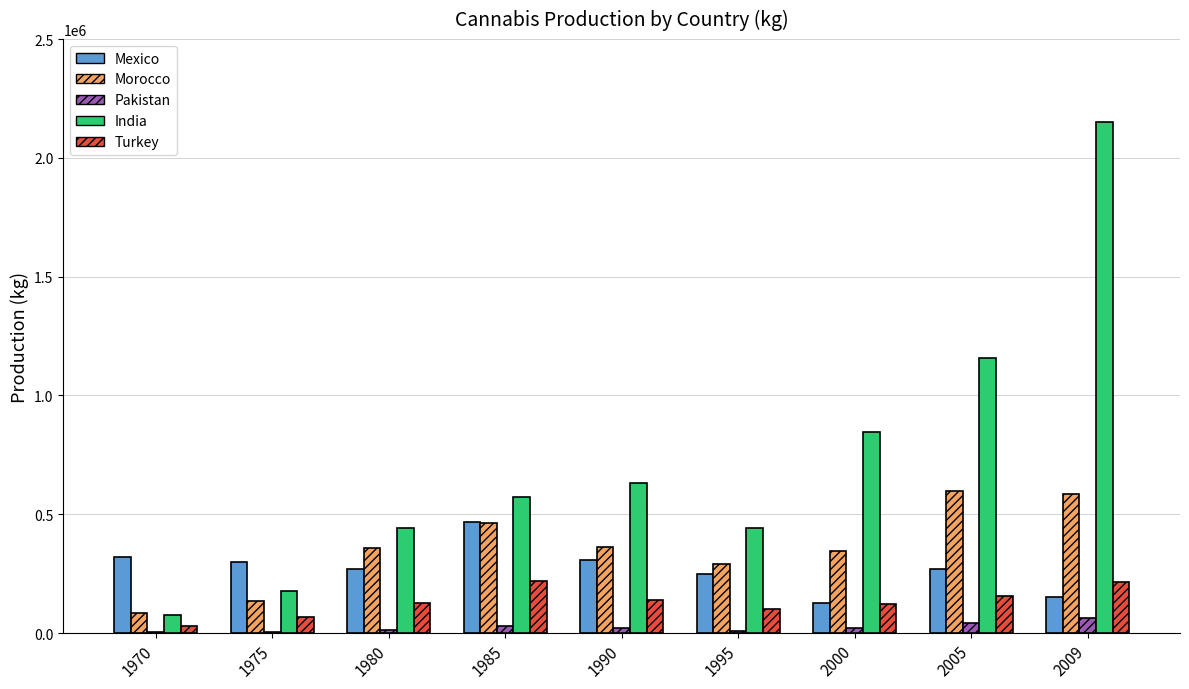

What is the sum of all Morocco values?

3223356